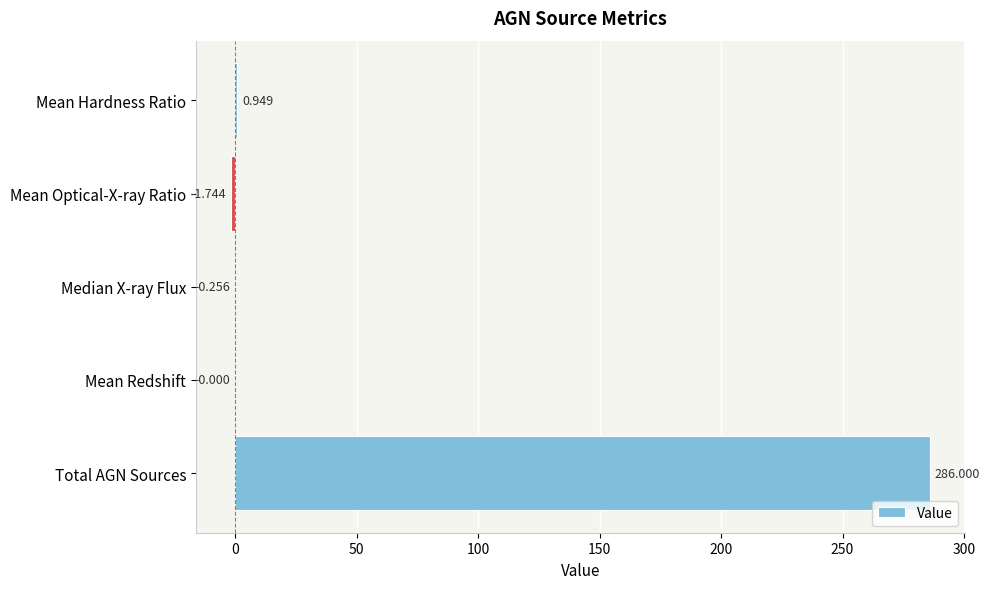

At which category does the chart reach its peak across all series?

Total AGN Sources